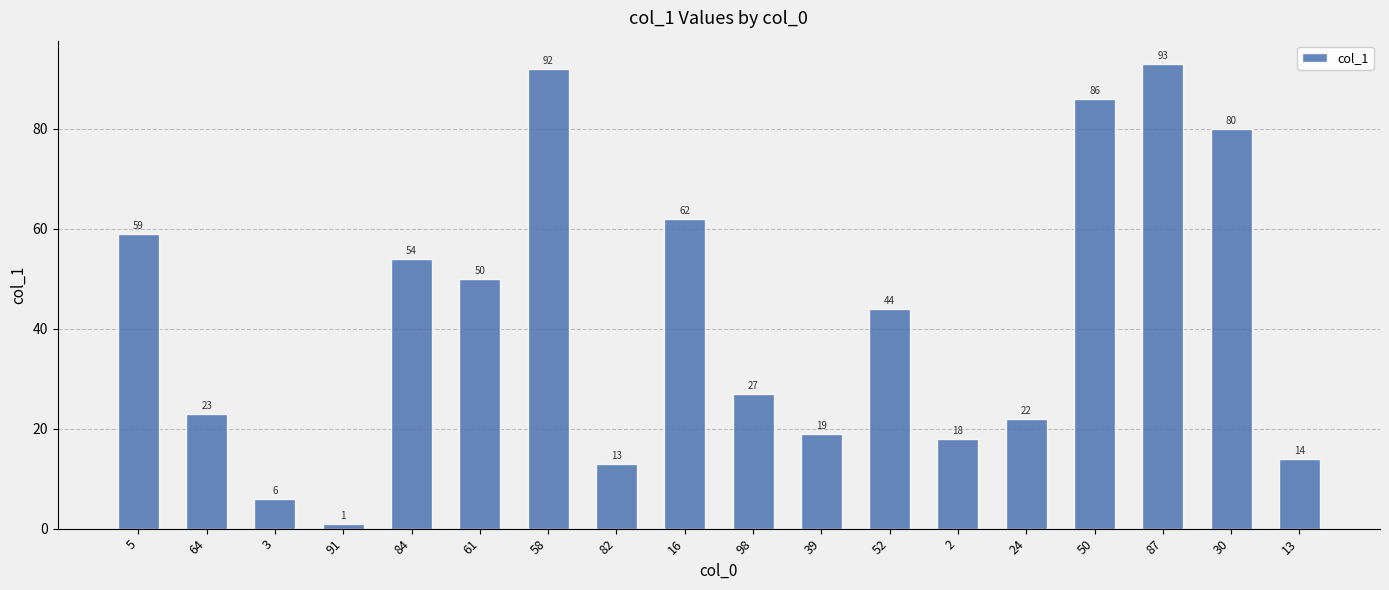

Does the chart contain stacked bars?

No